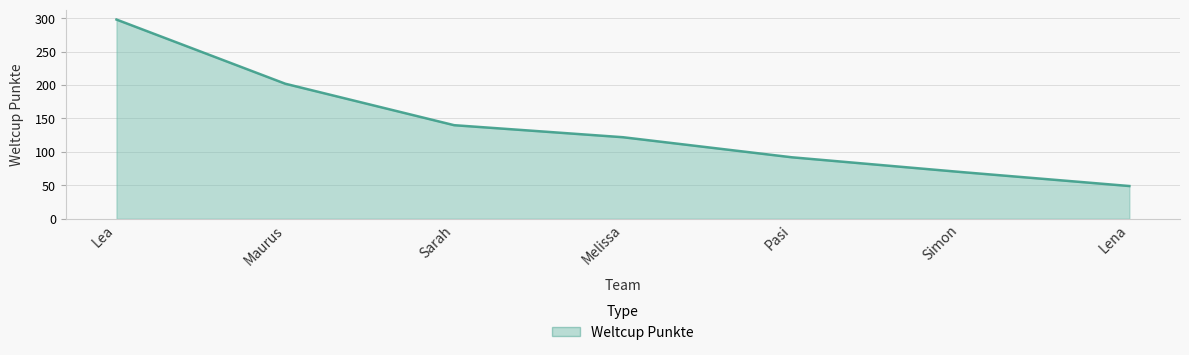

How many categories are shown in the chart?

7